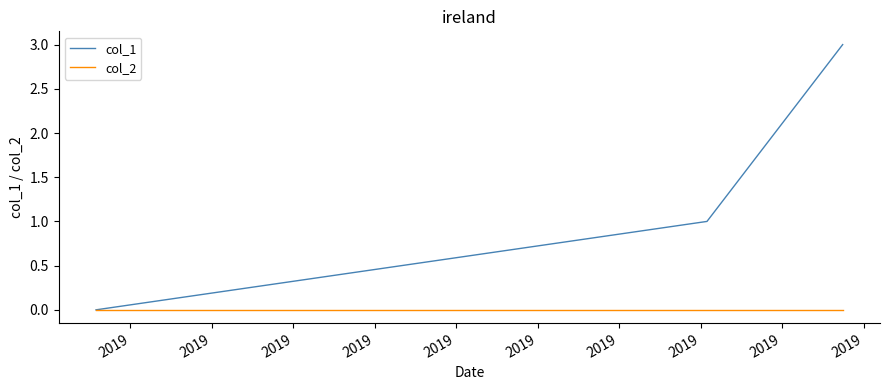

List the series in order of their overall mean, lowest first.

col_2, col_1